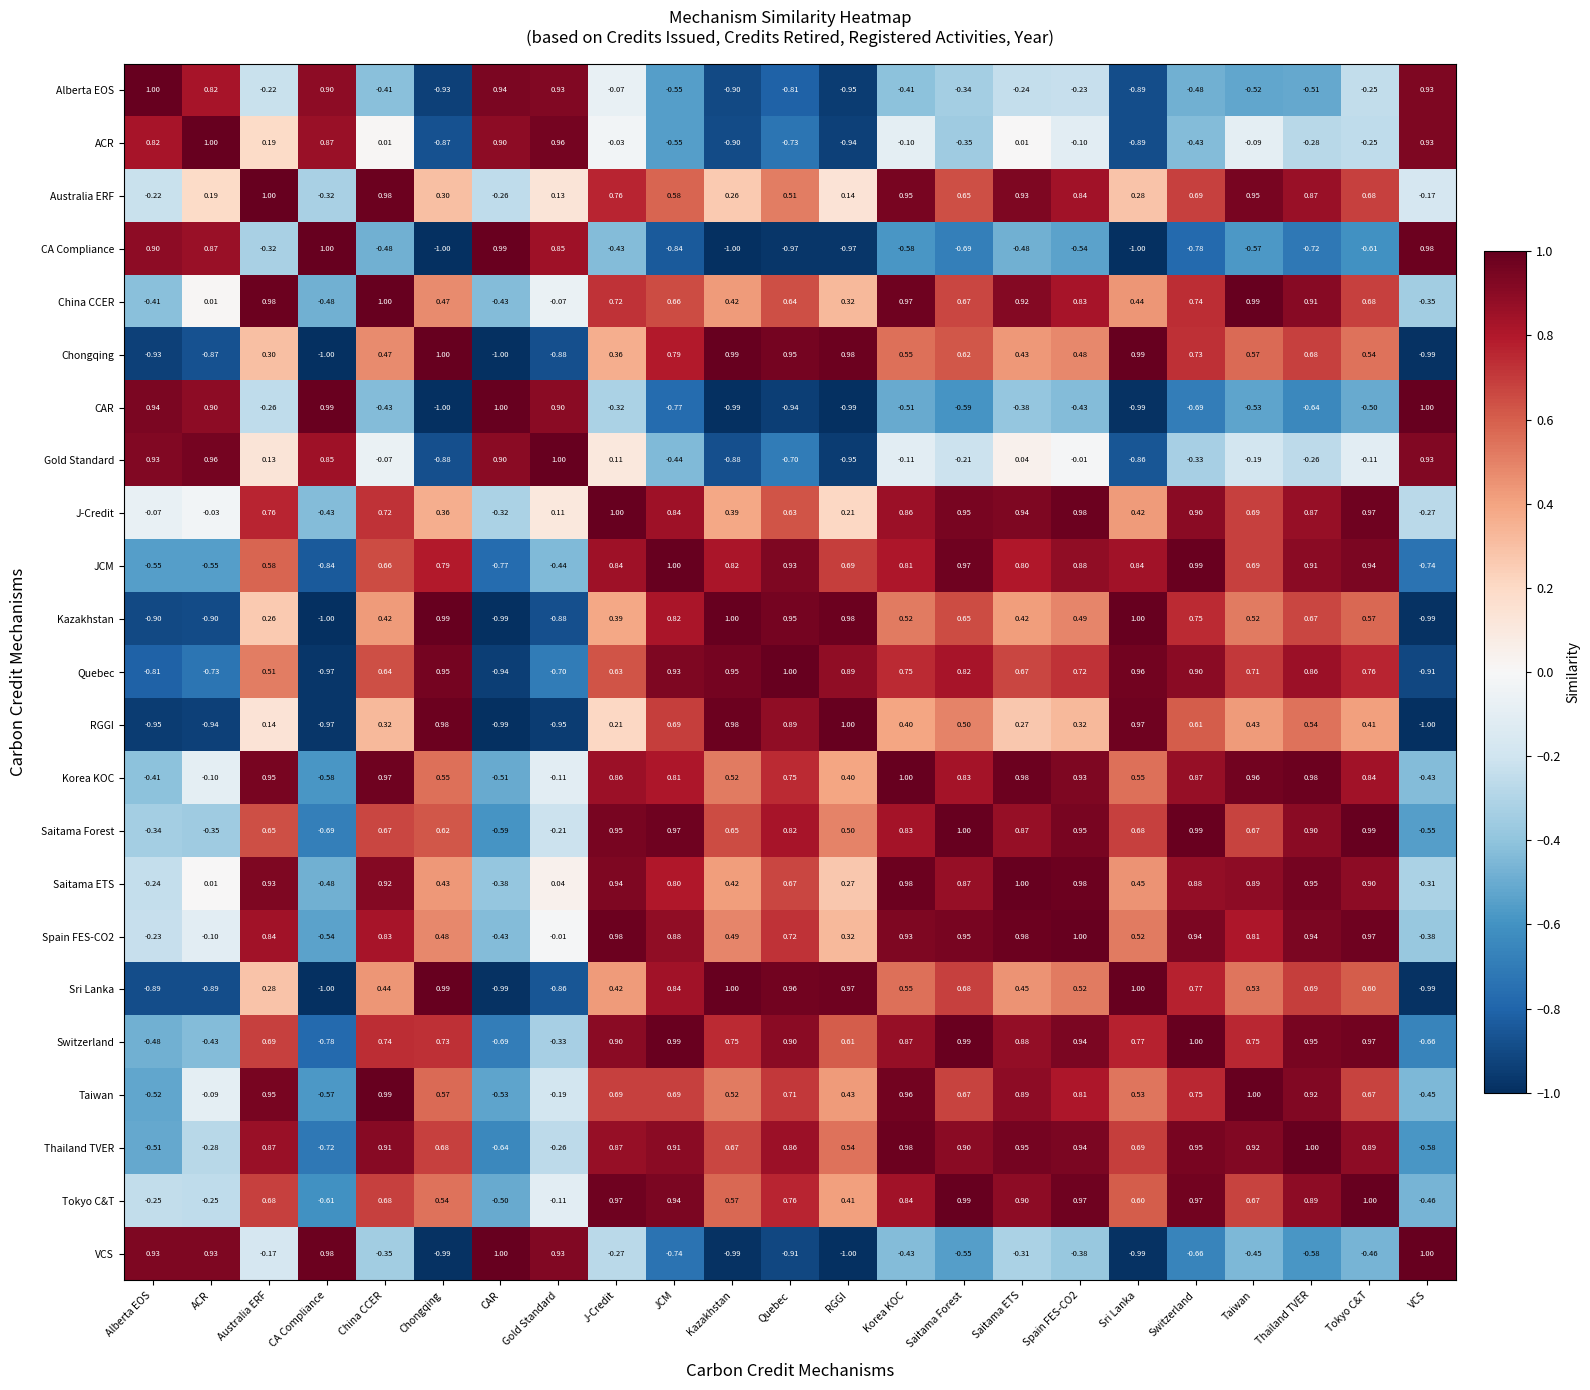

Where is Thailand TVER nearest to the value 0?

Gold Standard